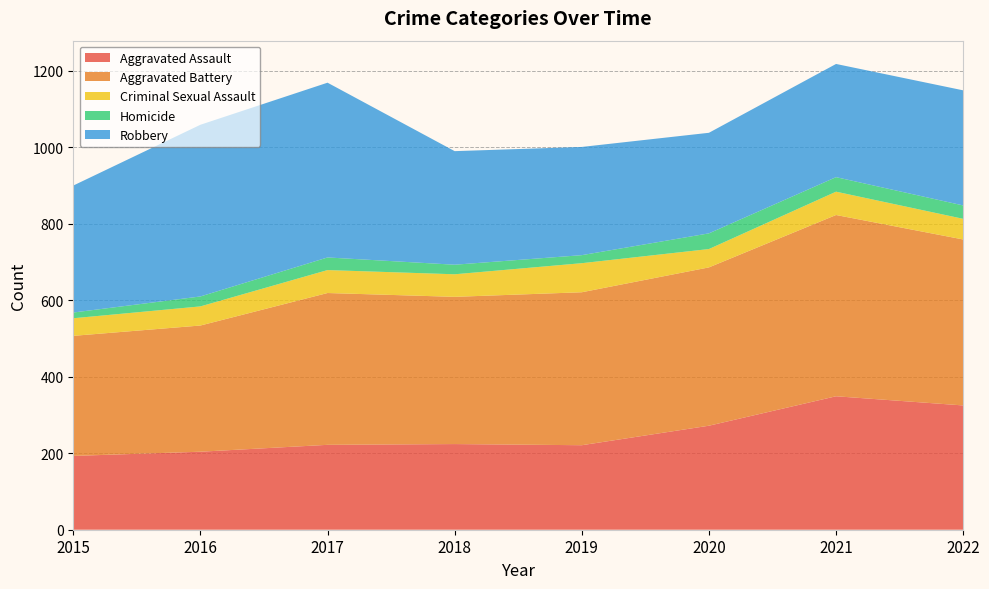

Reading left to right, transcribe all the data shown in this chart.

Aggravated Assault: 193	204	222	224	221	272	349	325
Aggravated Battery: 314	330	397	385	400	414	474	434
Criminal Sexual Assault: 46	50	60	59	76	48	61	54
Homicide: 15	26	33	25	21	41	38	35
Robbery: 332	449	457	297	283	263	296	301